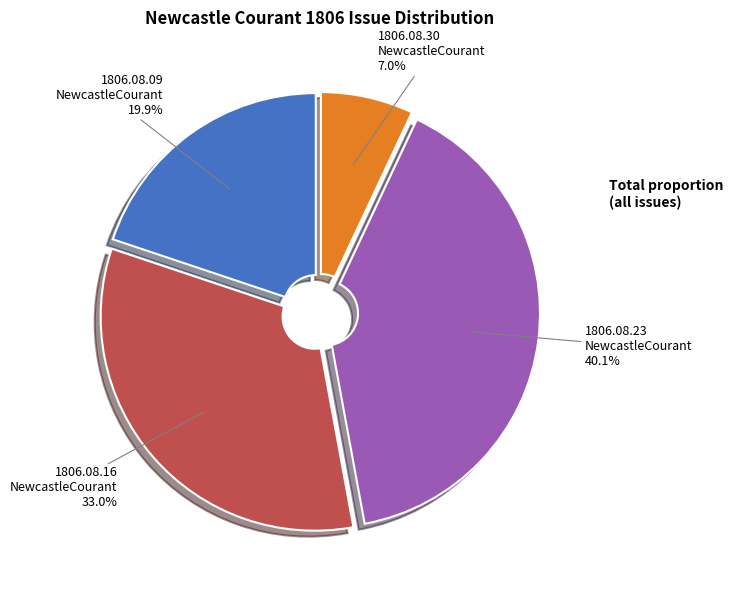

Does any single category account for the majority?

No